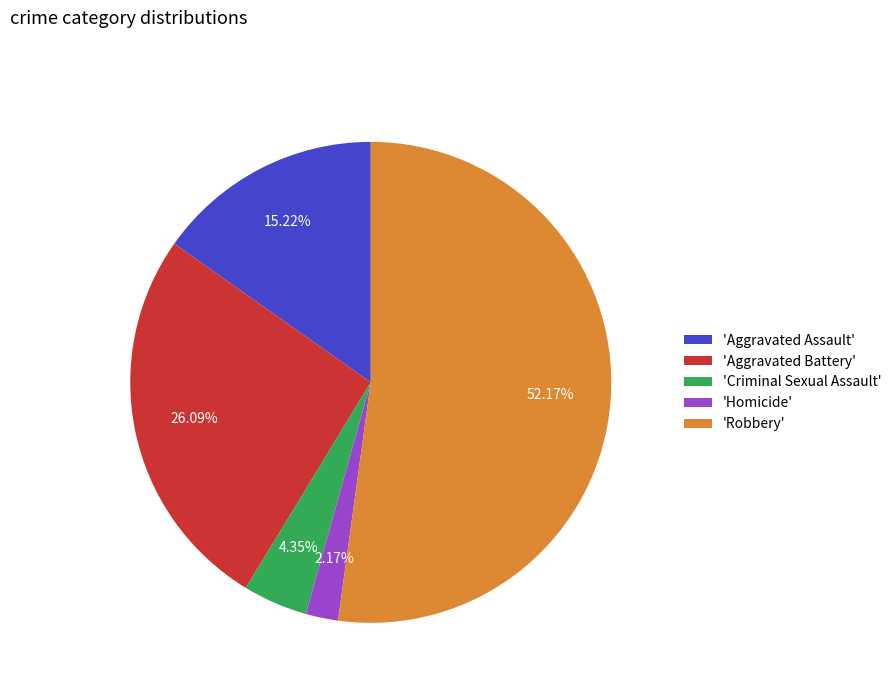

How many segments does this pie chart have?

5